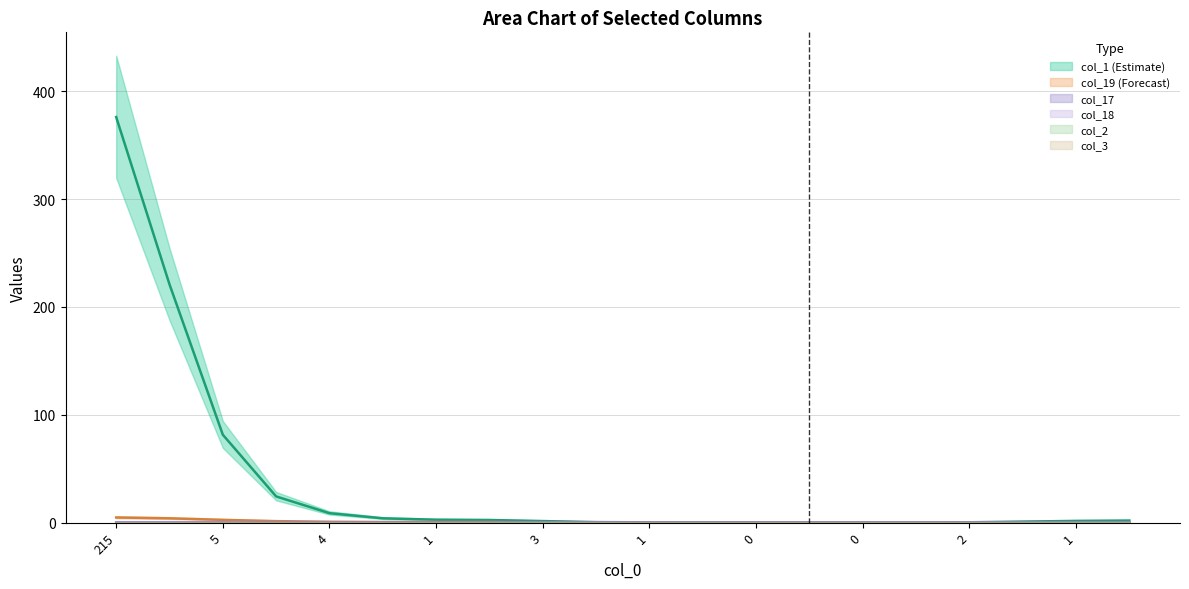

Where is col_19 nearest to the value 2?

5